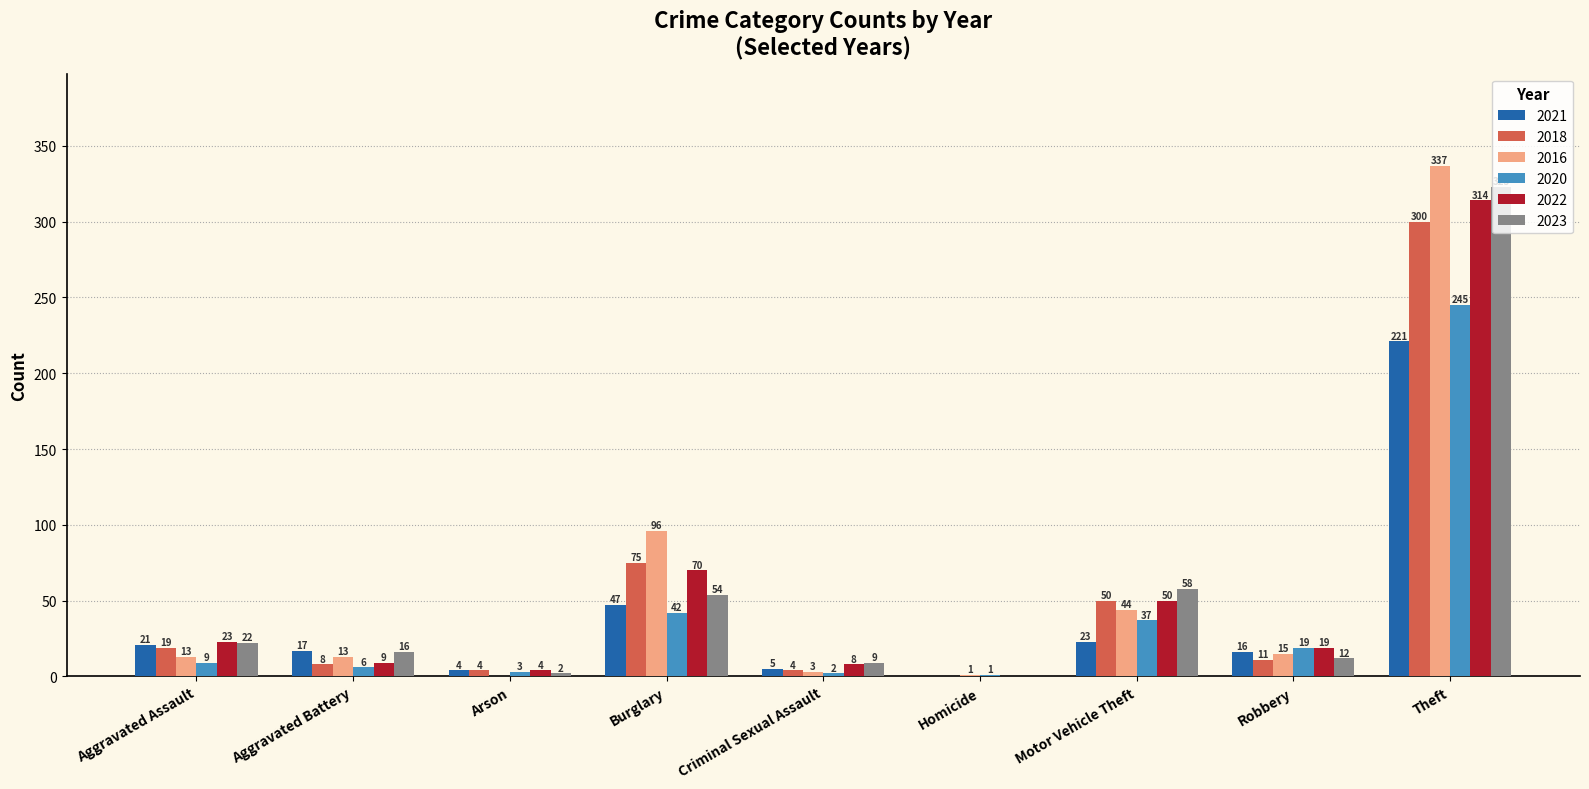

What are all the series names shown in the legend?

2021, 2018, 2016, 2020, 2022, 2023